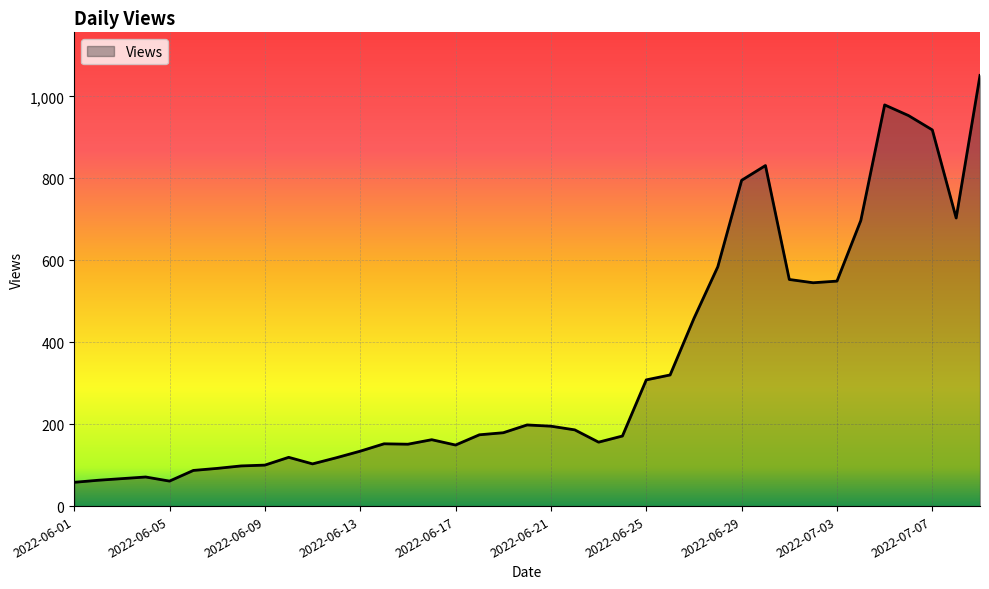

What is the maximum value shown in the chart?

1051